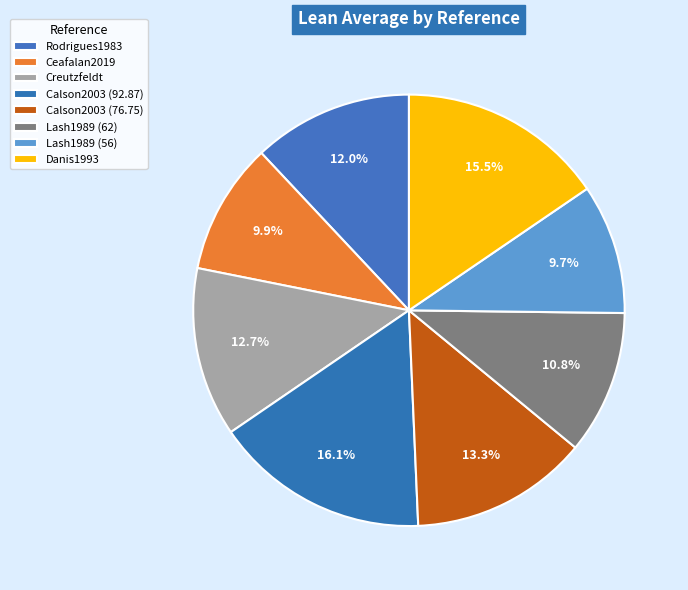

Is Lash1989 (62) the majority of the pie?

No